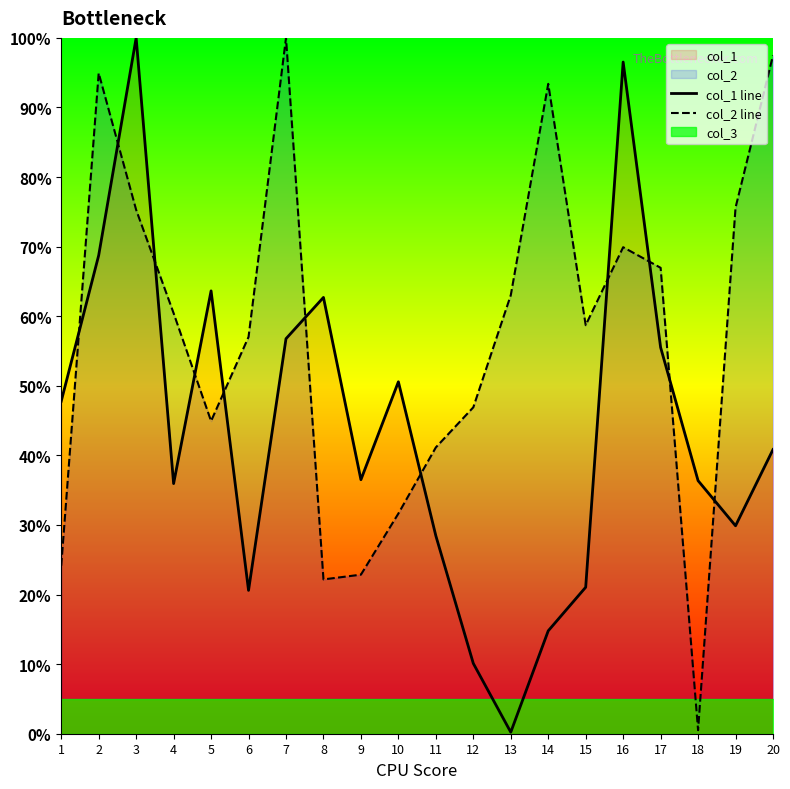

At which label does col_1 line first exceed 40?

1